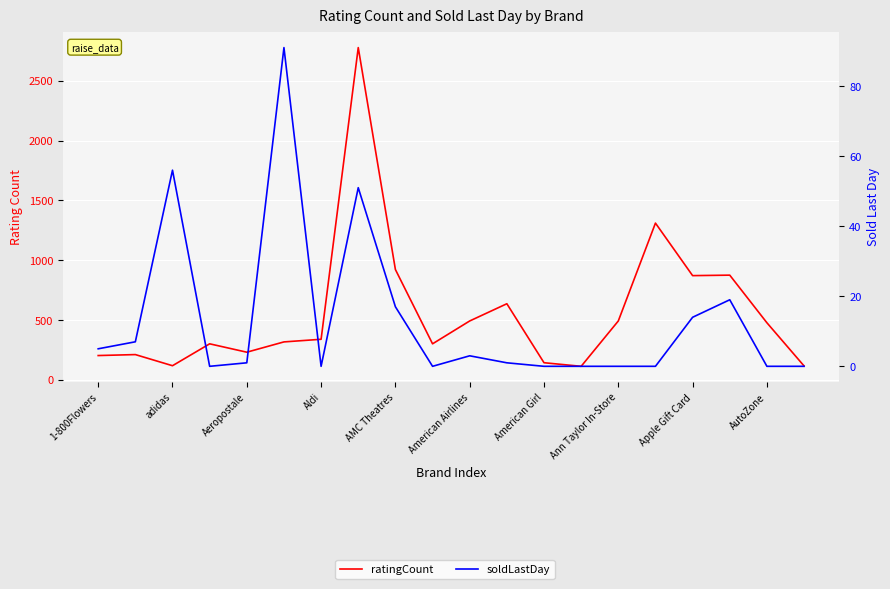

True or false: ratingCount and soldLastDay intersect in this chart.

False